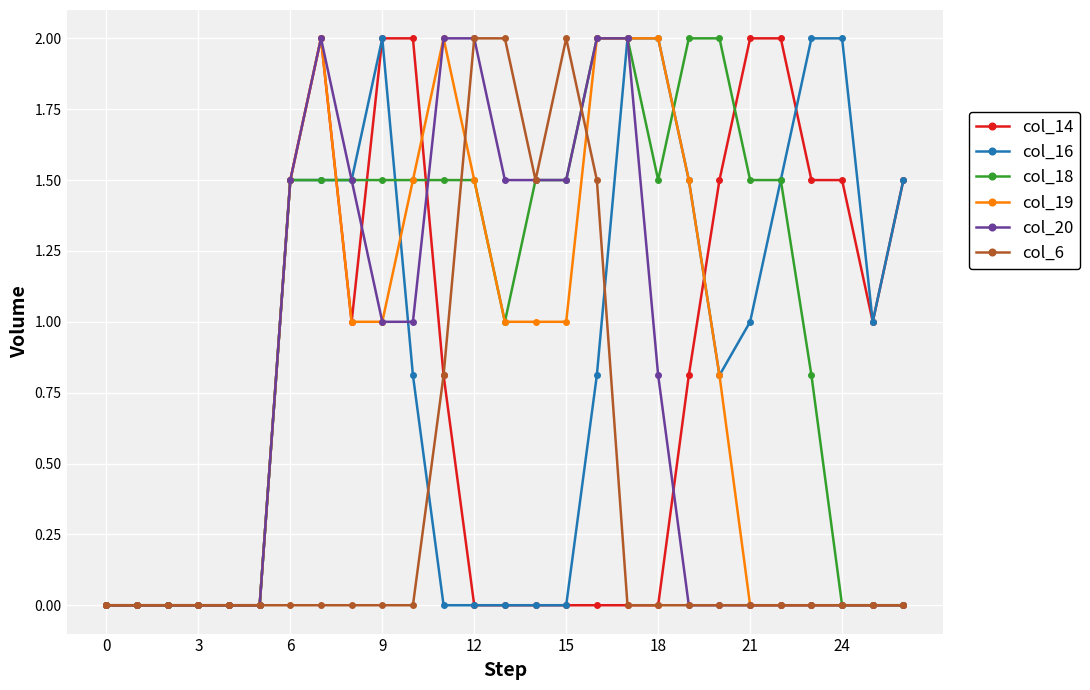

What is the value of the col_16 point at the 7th from the left?

1.5